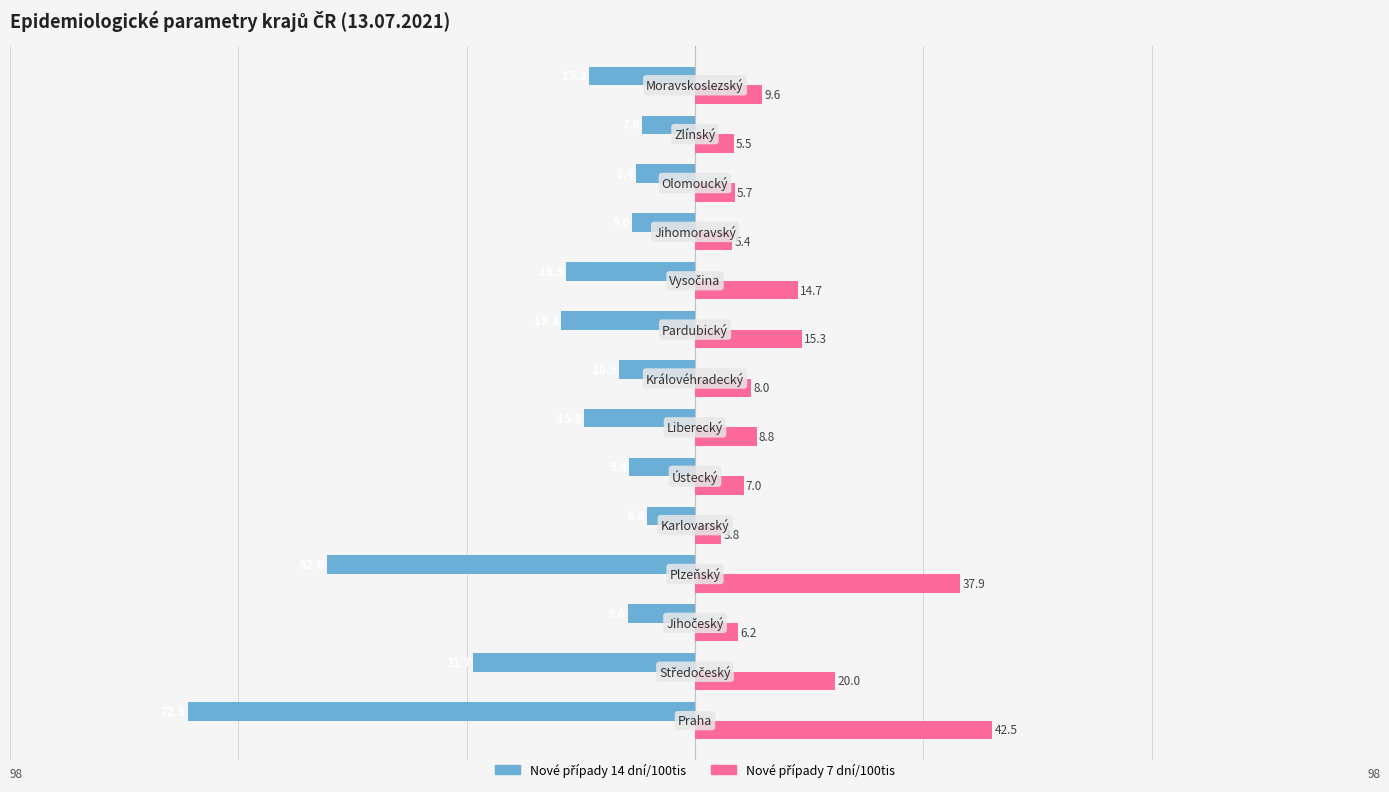

What is the greatest value displayed?

42.5